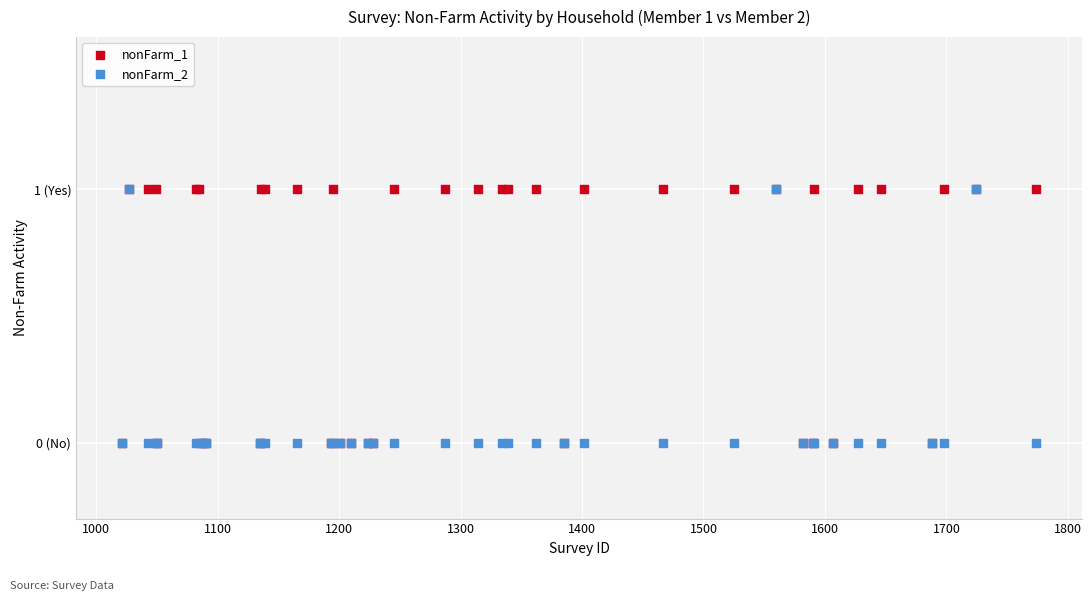

What are all the series names shown in the legend?

nonFarm_1, nonFarm_2